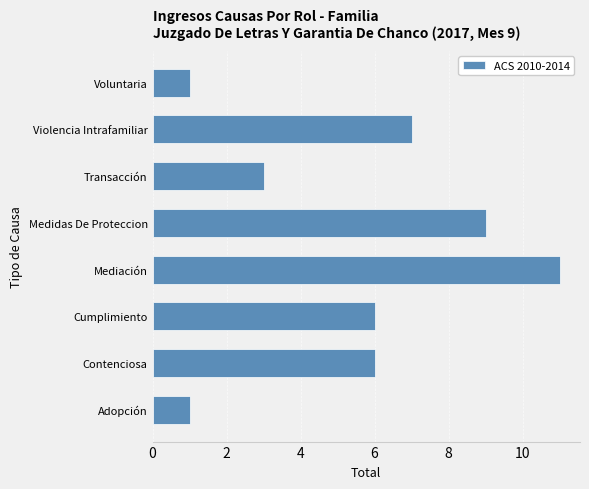

What is the change in value from Cumplimiento to Medidas De Proteccion?

+3